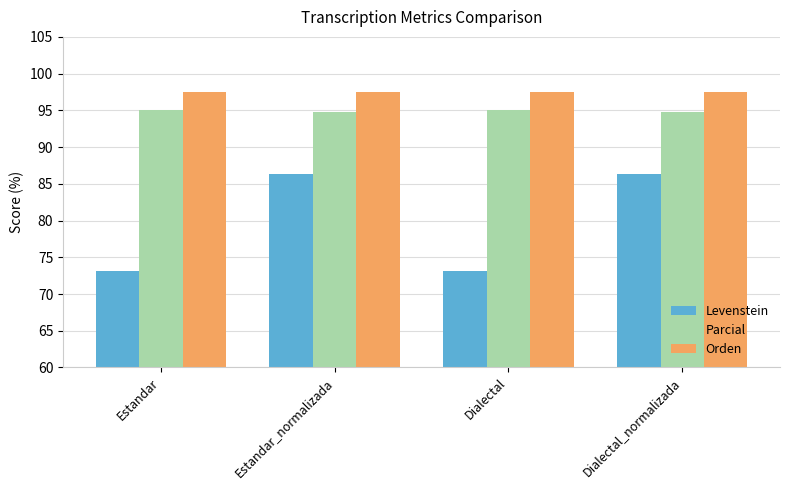

Between Estandar and Dialectal_normalizada, which series saw the biggest shift?

Levenstein